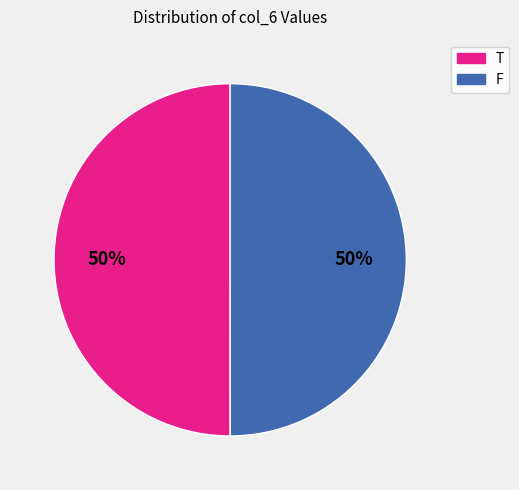

The T slice represents 50% of the pie. True or false?

True